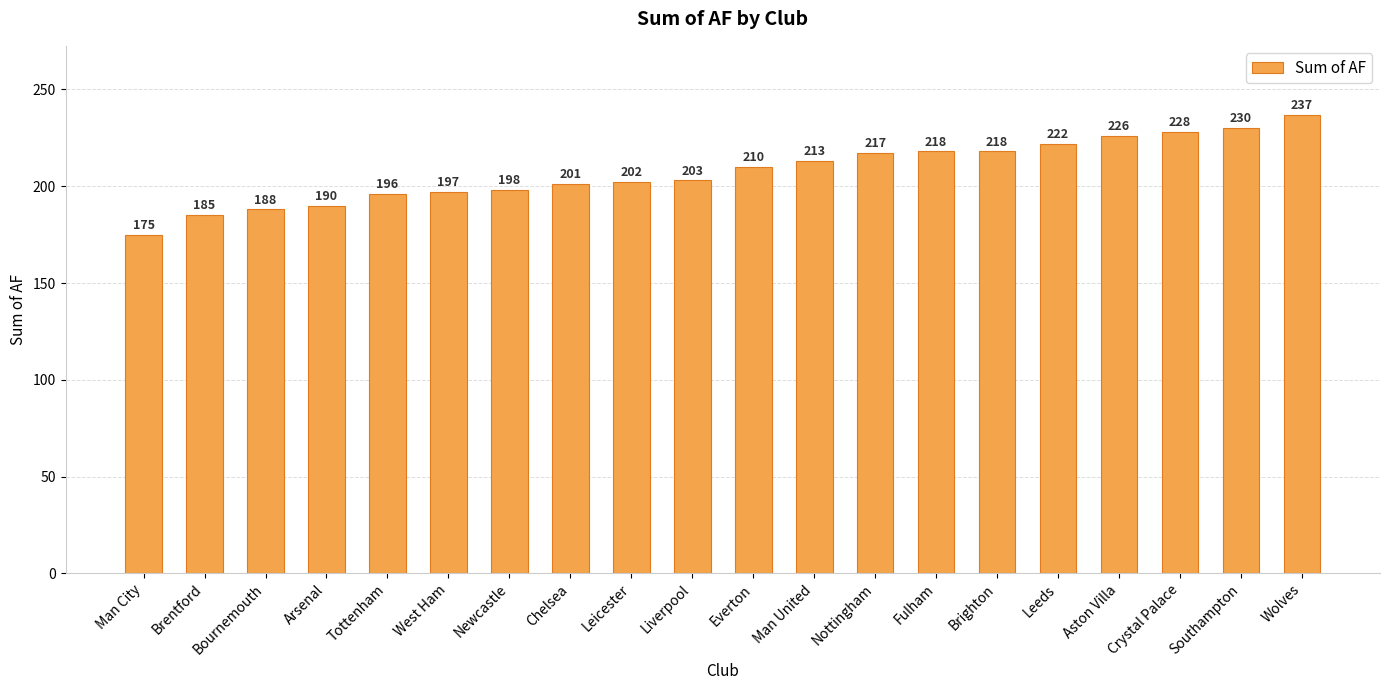

What is the value of the 4th bar from the left?

190